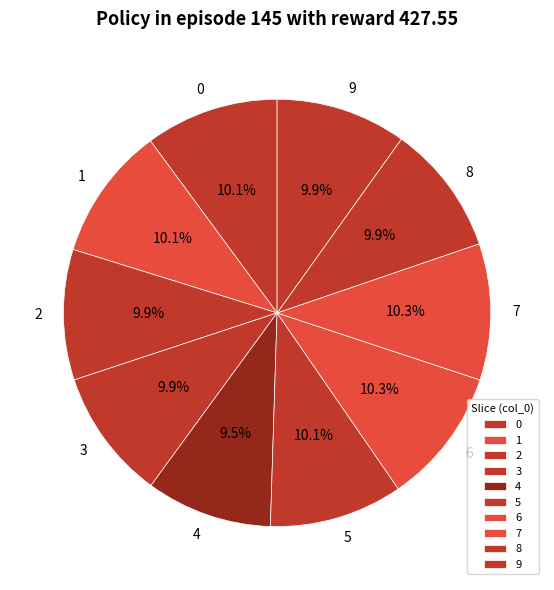

To the nearest percent, what portion does 3 represent?

10%